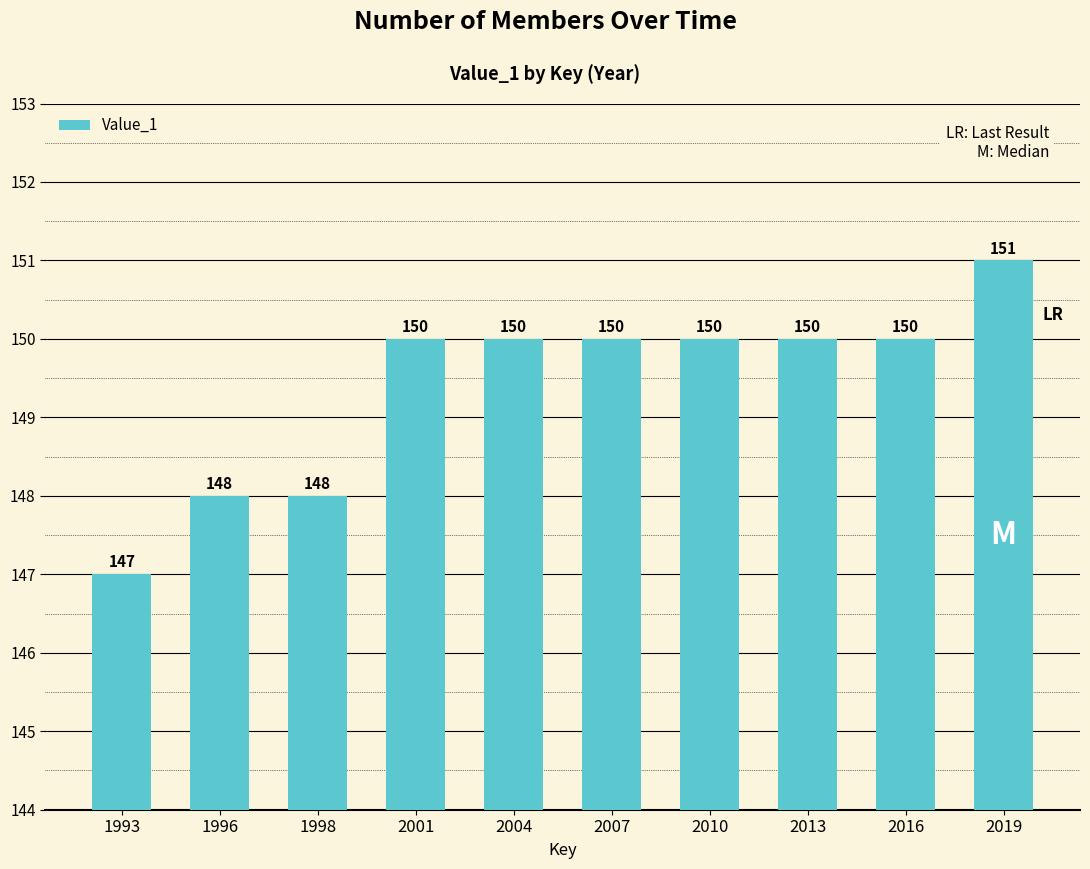

How many values are between 148 and 150?

8